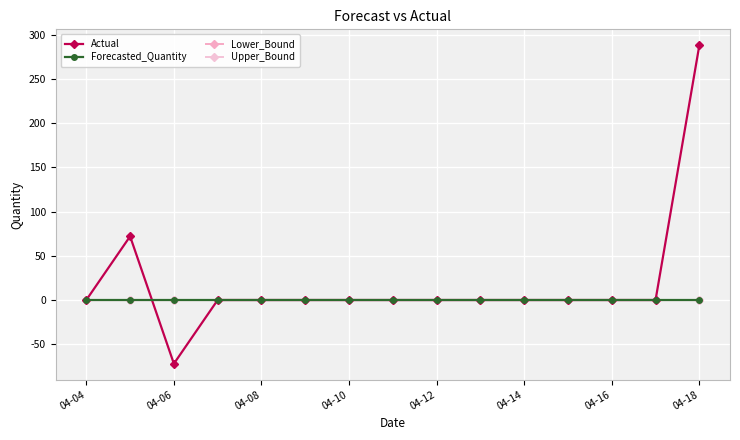

True or false: Forecasted_Quantity and Upper_Bound cross at least once.

False